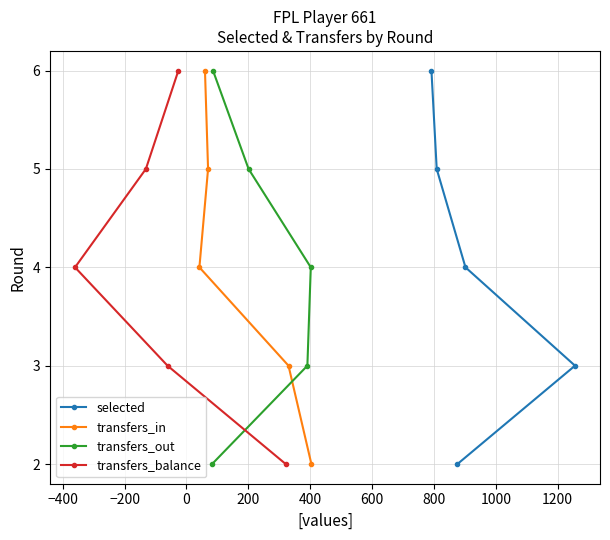

What is the highest value of the transfers_out series?

6